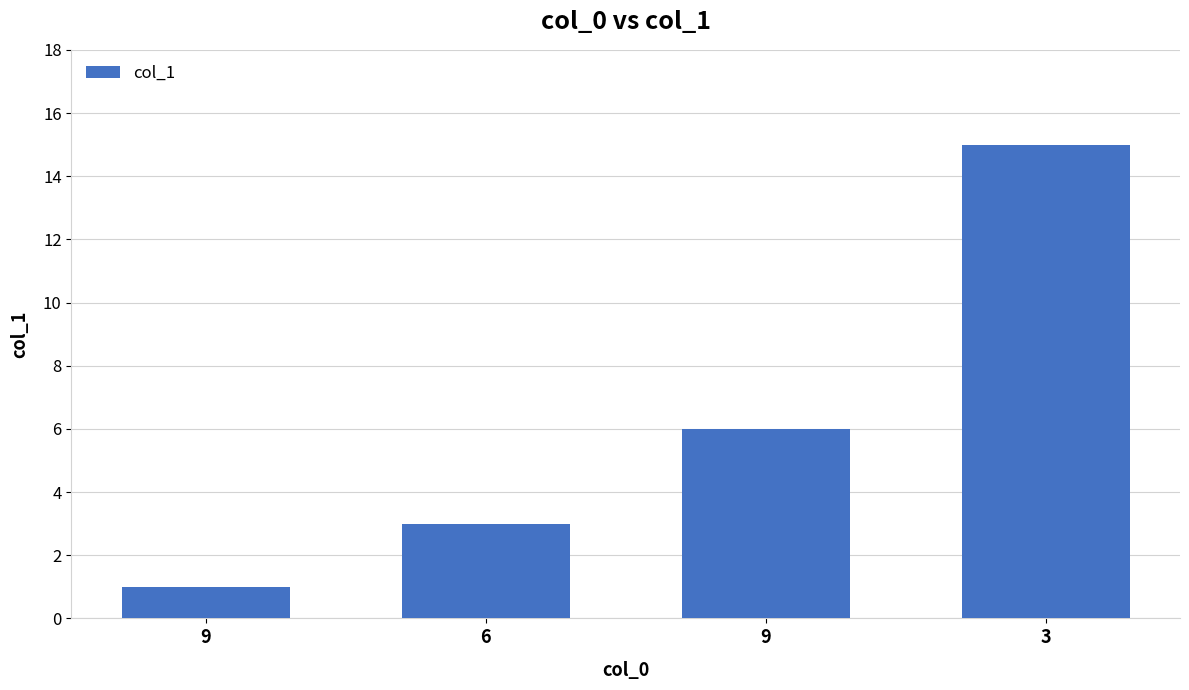

Does the chart contain any negative values?

No